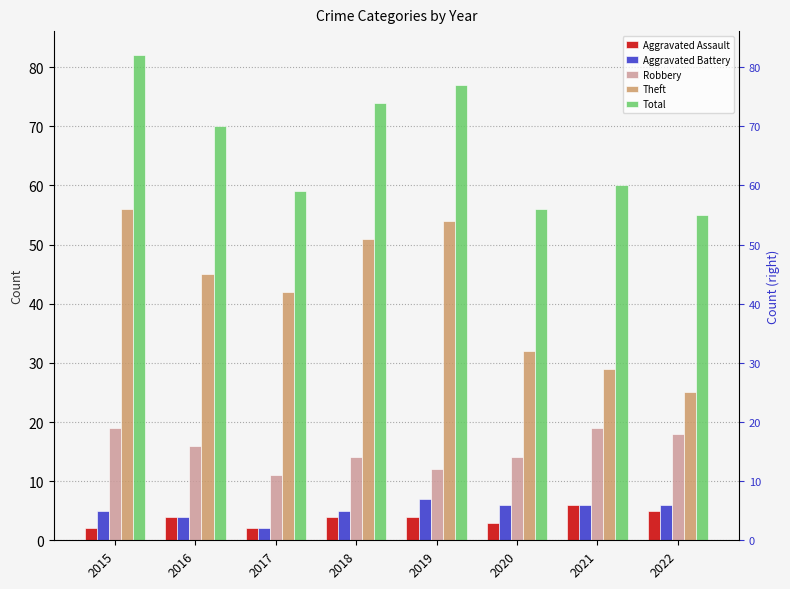

Are the bars horizontal?

No